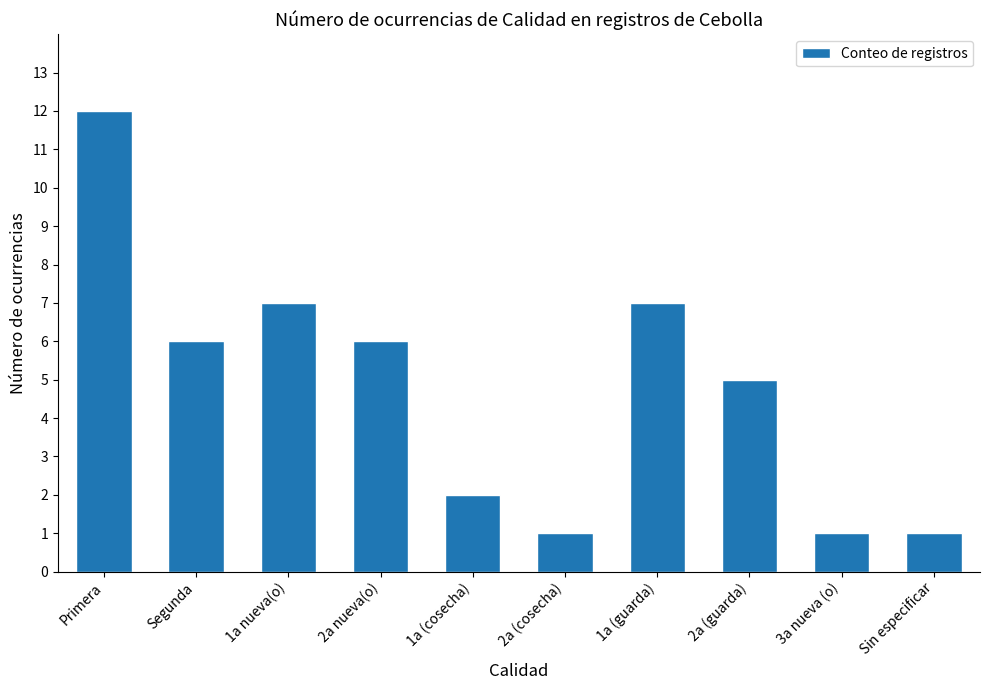

What is the label of the 7th bar from the right?

2a nueva(o)